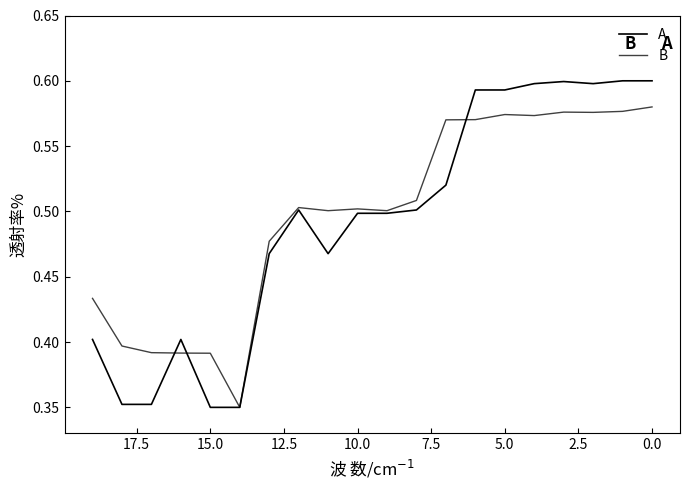

How many data points does each series have?

20